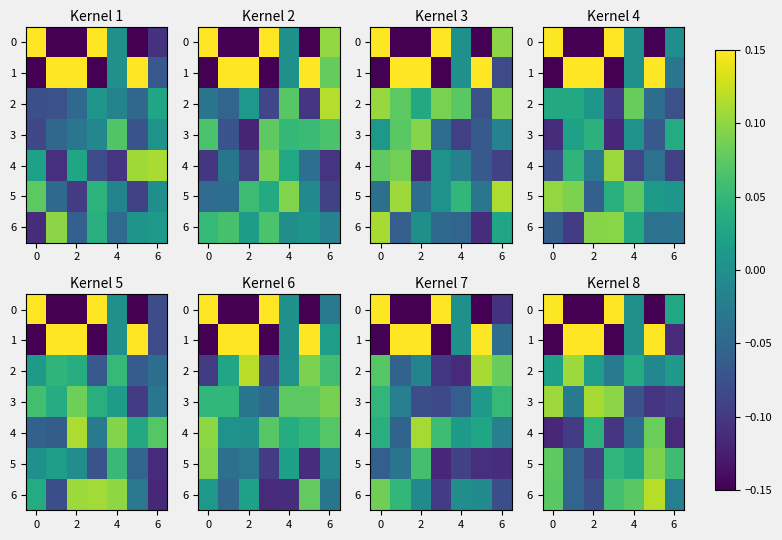

The 6 series shows -0.0 at 6. True or false?

False